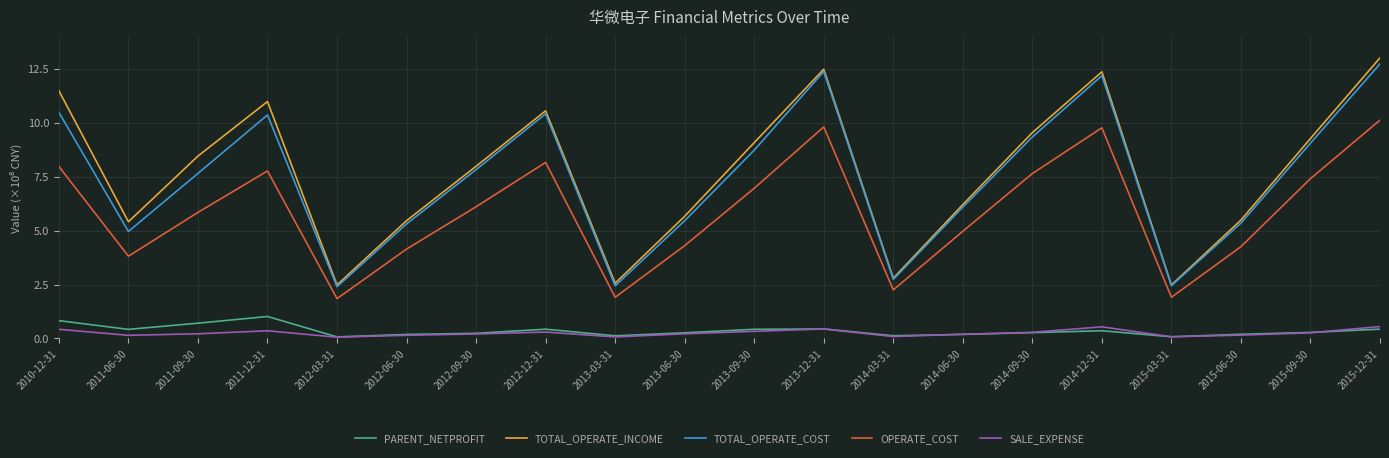

What position from the right is 2011-12-31?

17